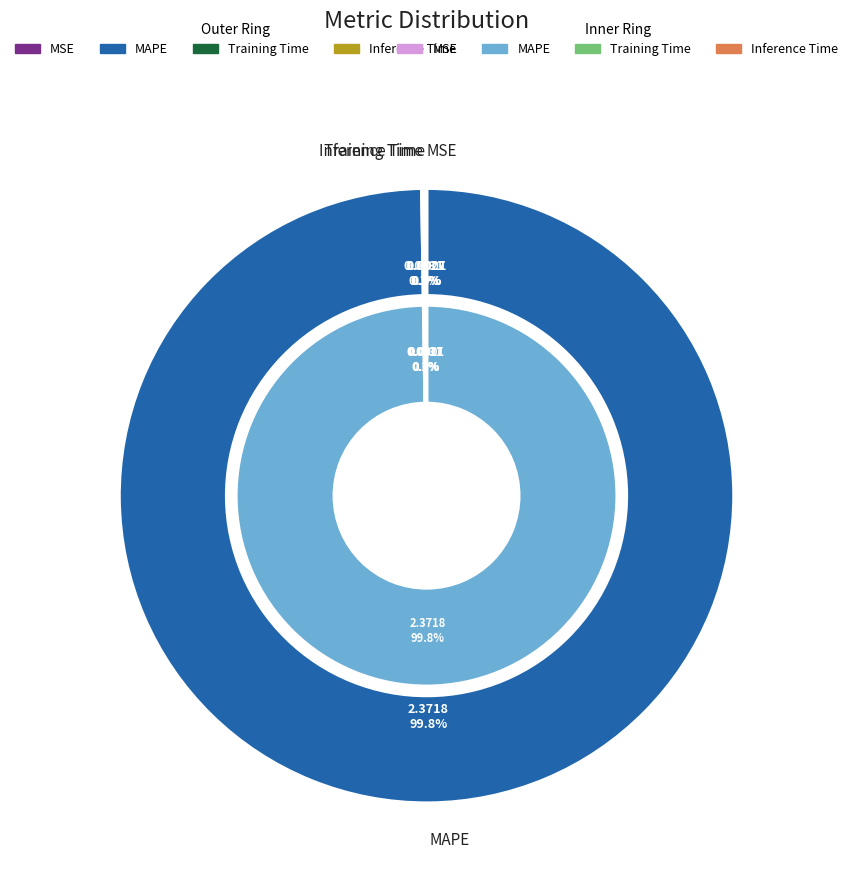

Combined, do MAPE and Inference Time account for over 50%?

Yes